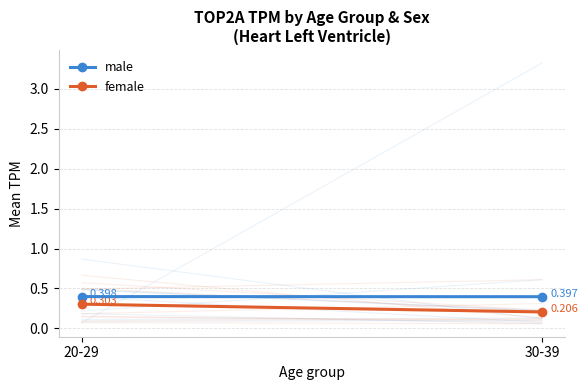

What is the sum of all male values?

0.8